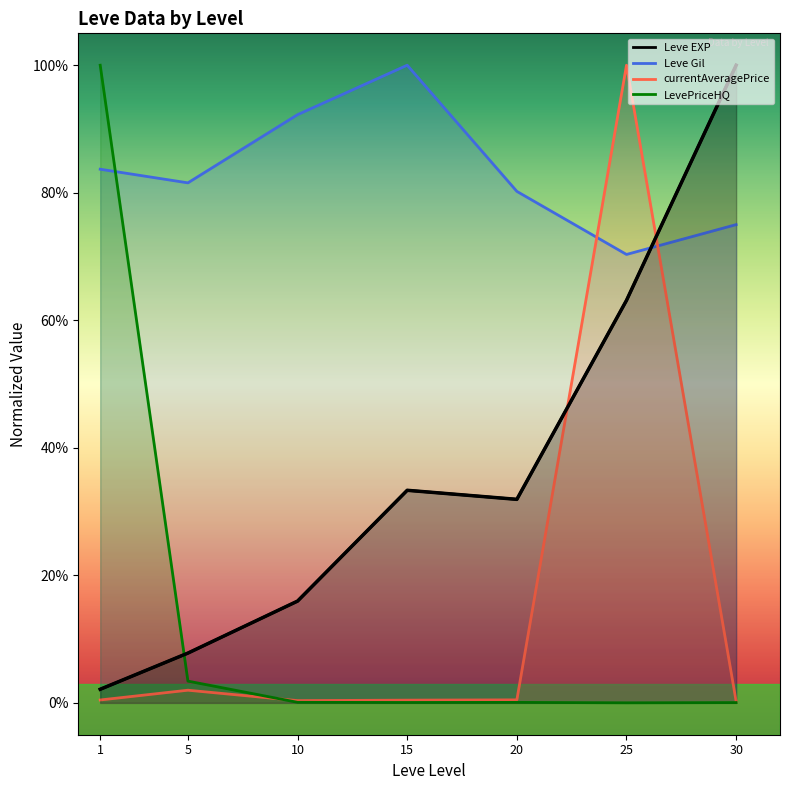

What is the value of the 5th point from the left?

0.3